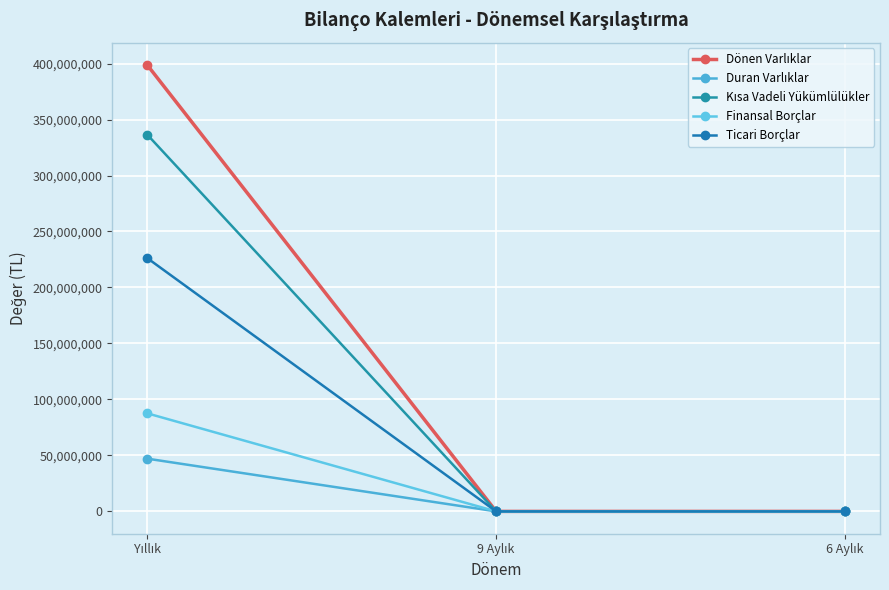

What is the maximum value shown in the chart?

398788548